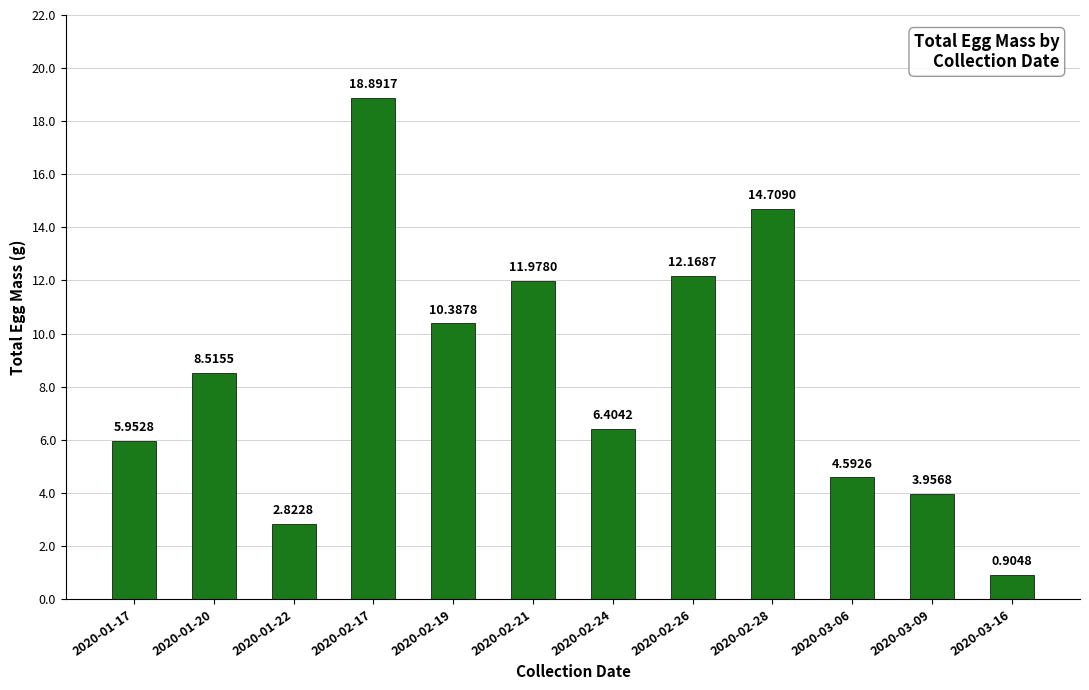

What is the average value?

8.4